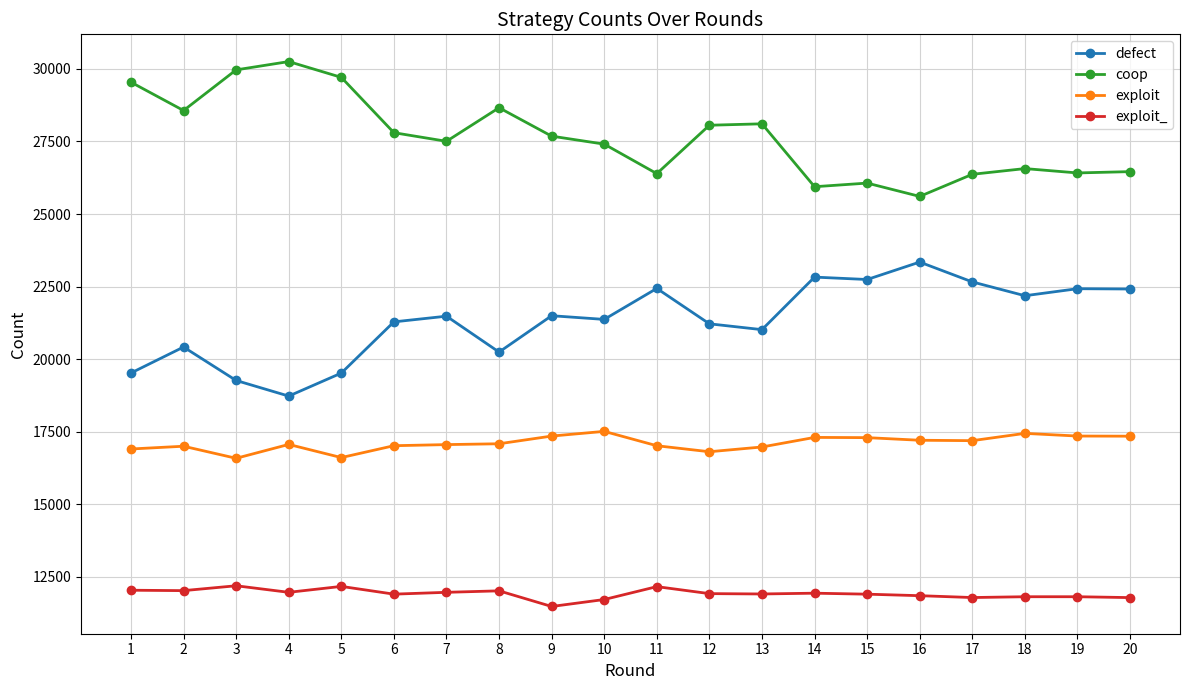

What is the highest value of the exploit_ series?

12188